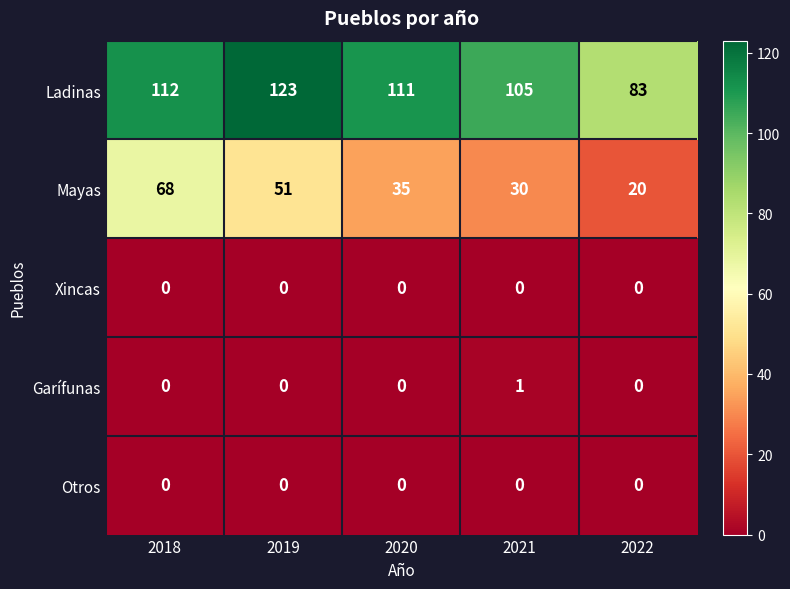

At how many categories does at least one series exceed 109?

3